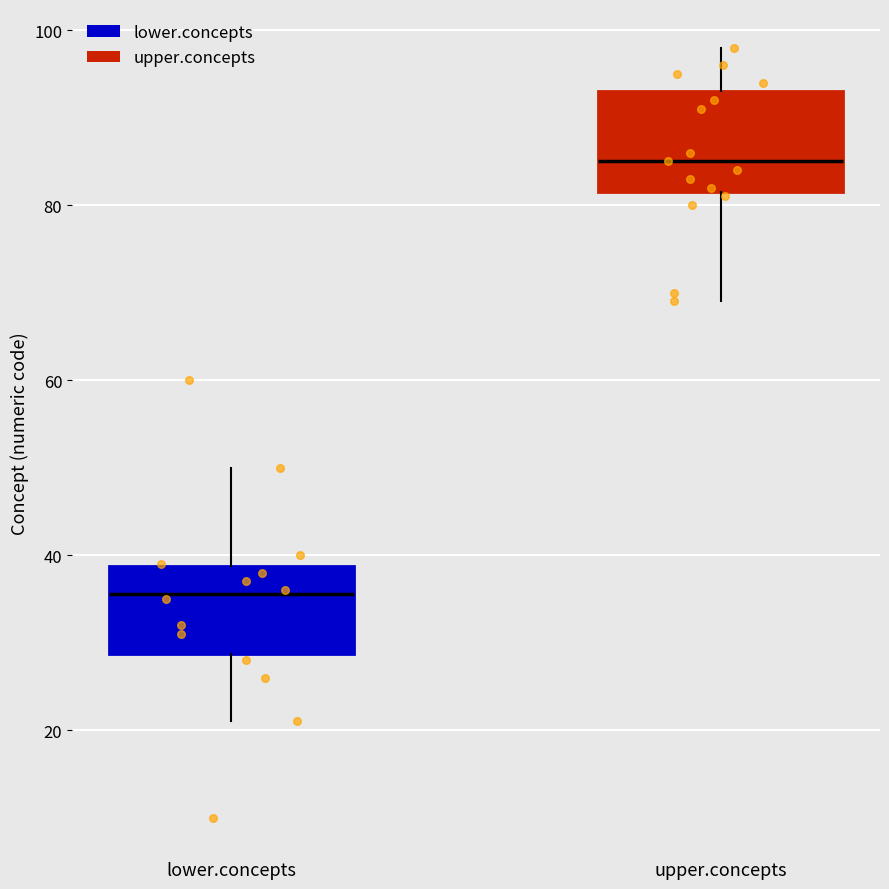

Reading left to right, transcribe this box plot: for each box, give where its median line is, the range the box spans, and where its two whiskers end, as read against the y-axis. The values are not printed on the chart, so give them approximately, as read against the axis.

lower.concepts: median 36, box 28 to 38, whiskers 22 to 50
upper.concepts: median 86, box 82 to 94, whiskers 70 to 98